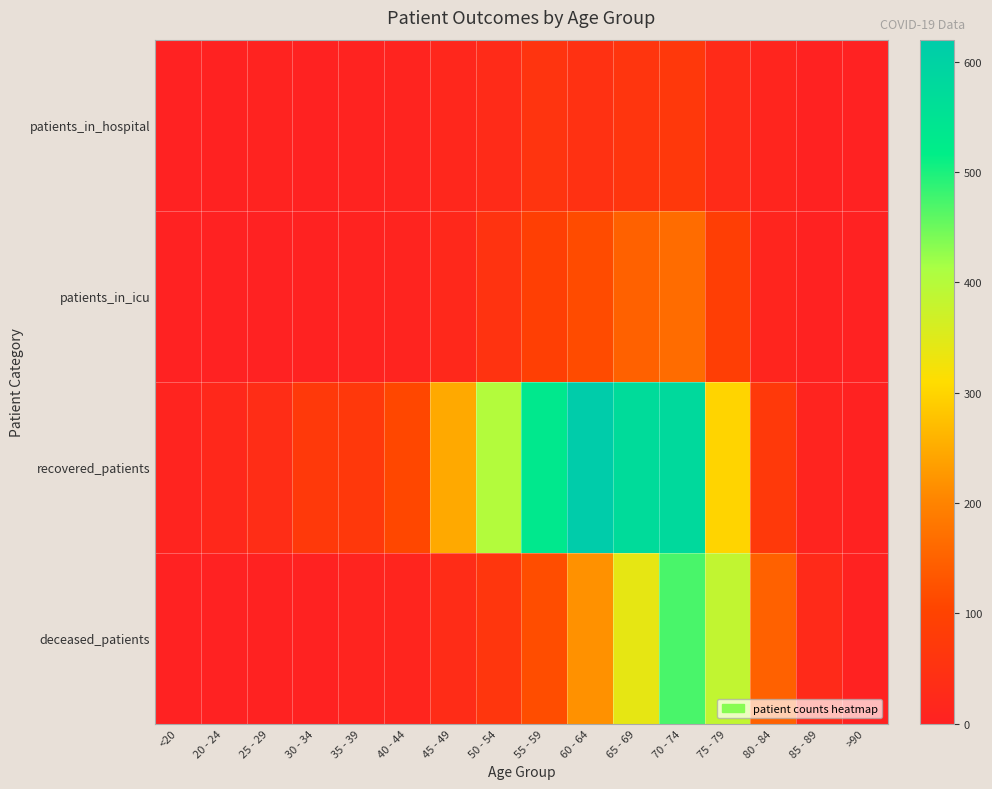

Between 30 - 34 and 25 - 29, which is larger?

25 - 29